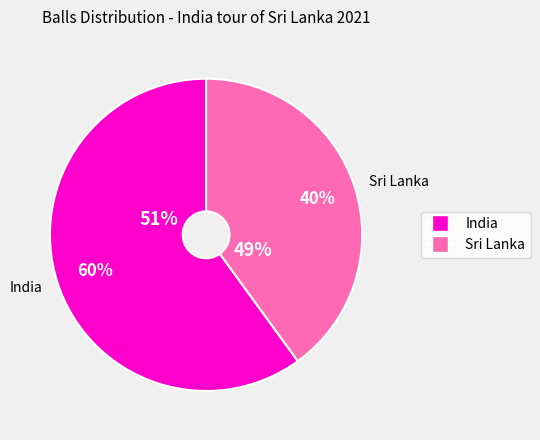

Which has a higher value, Sri Lanka or India?

India